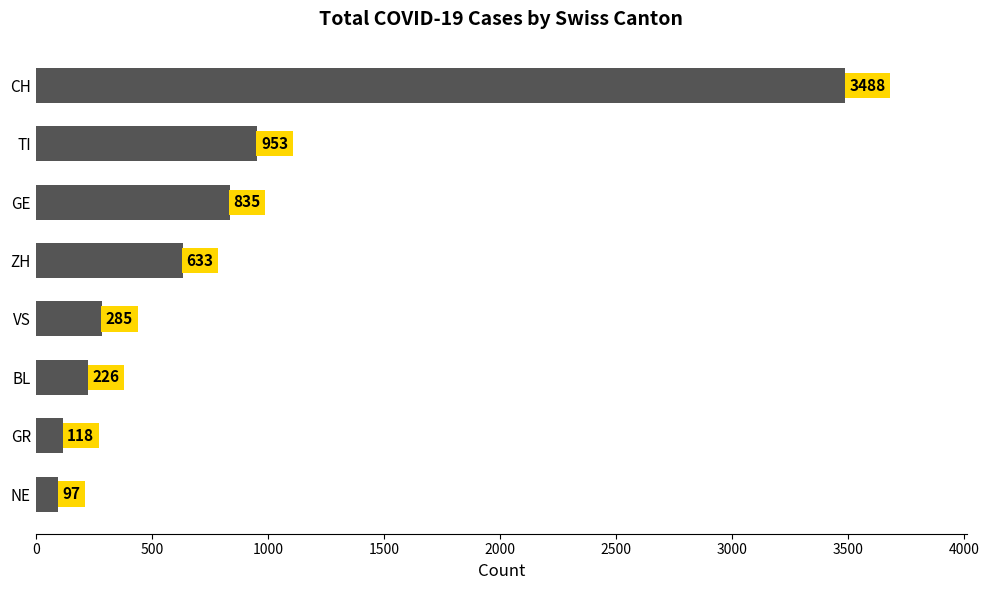

True or false: the data shows 97 at NE.

True